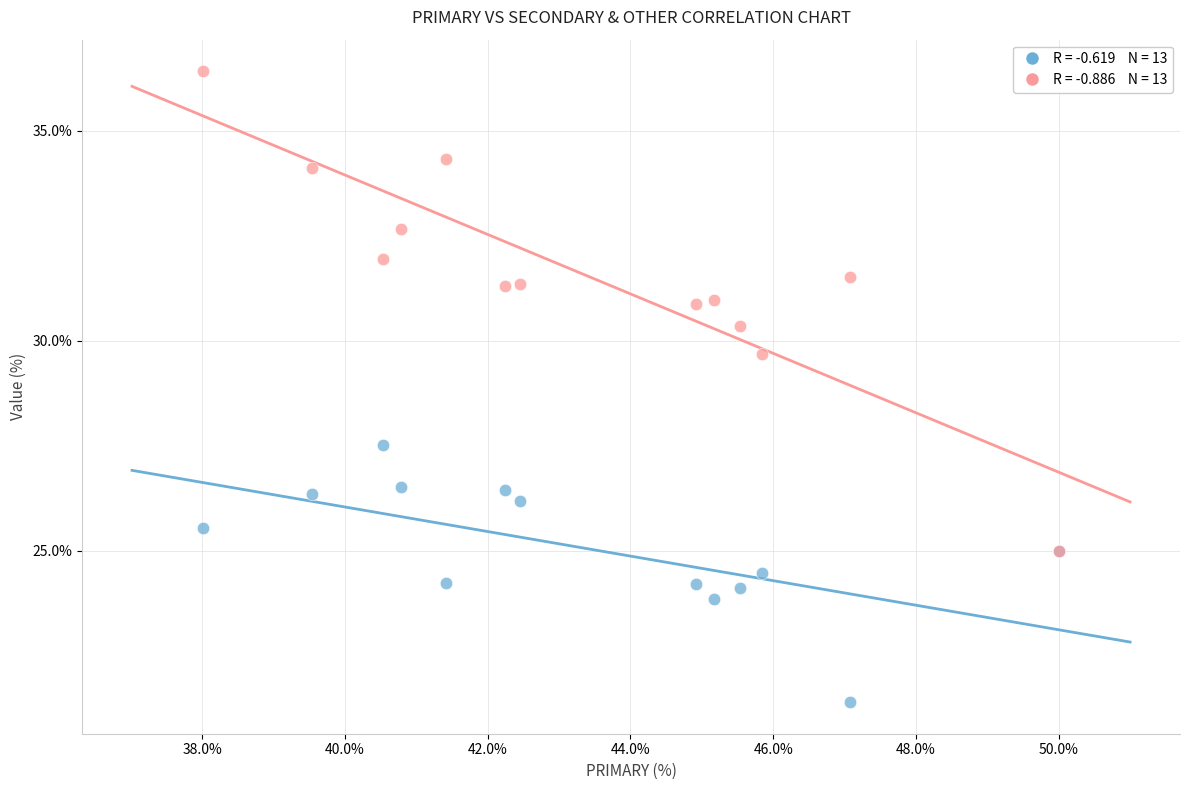

Across all series, what Y value is closest to 28?

27.5